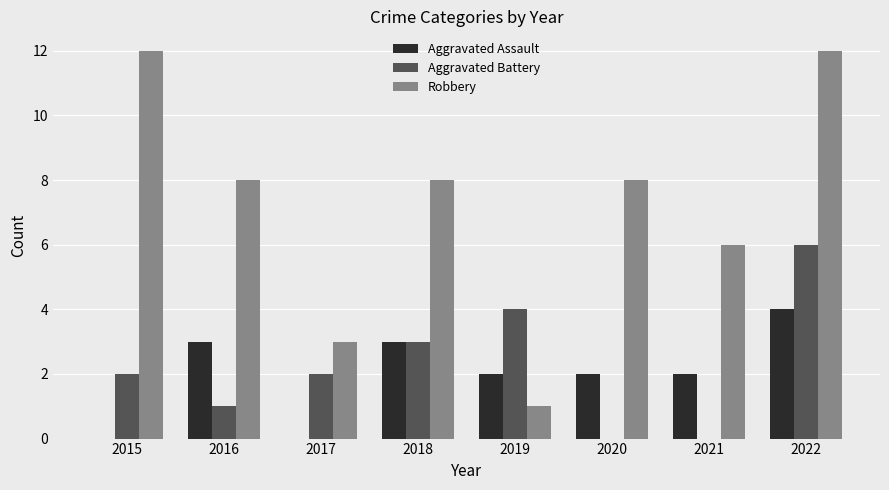

Is the value of Aggravated Battery at 2015 greater than the value of Aggravated Assault at 2022?

No